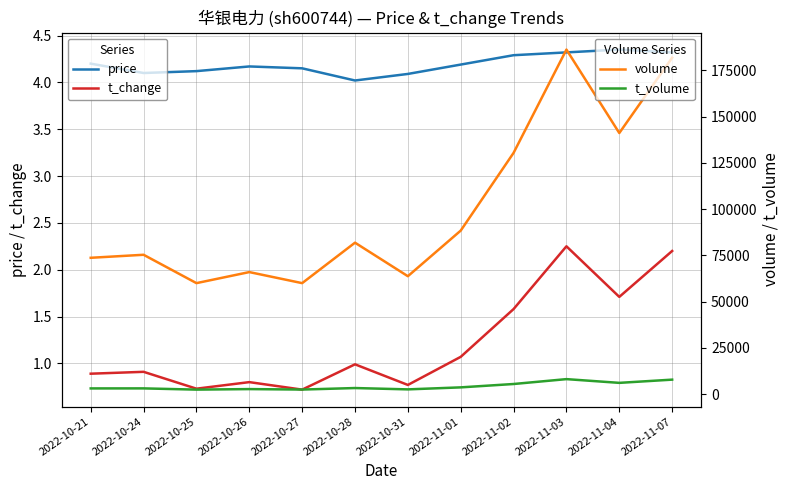

What is the difference between the highest and lowest values at 2022-10-21?

73695.1